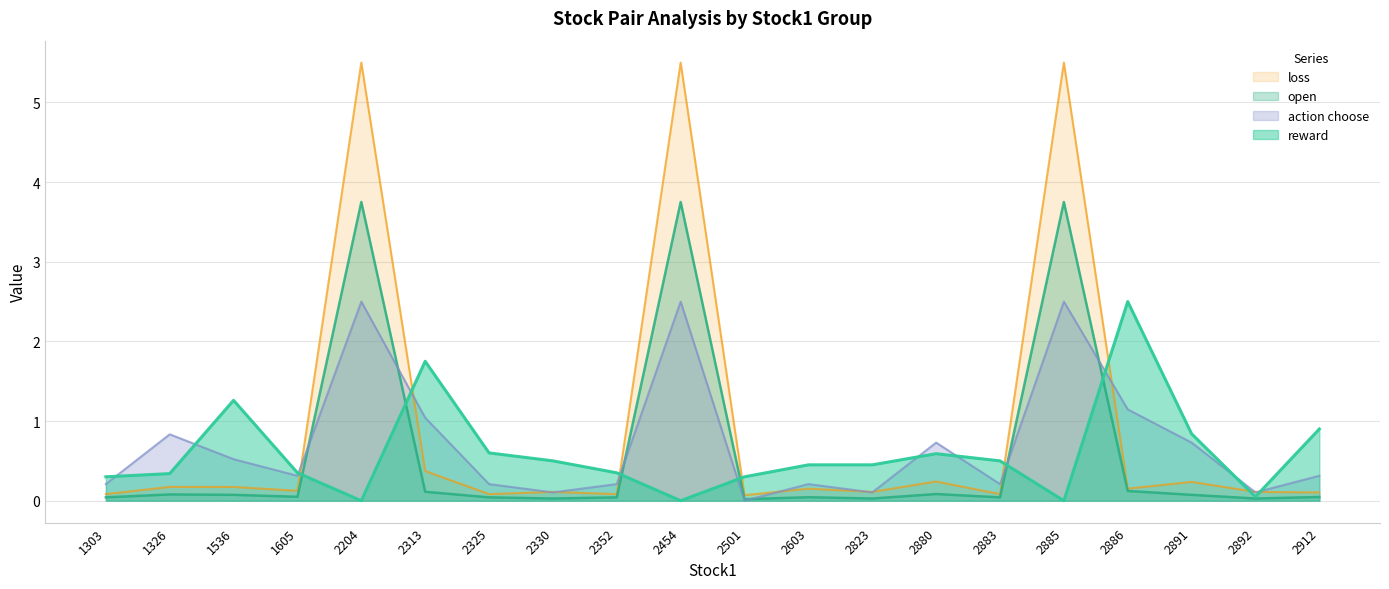

True or false: action choose has a value of 0.2 at 2883.

True